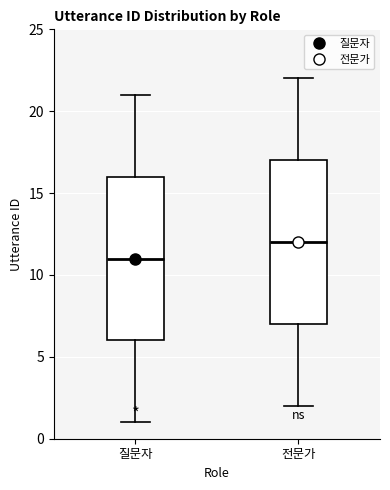

Where is the lower edge of the box for 전문가 on the y-axis? The values are not printed on the chart, so give them approximately, as read against the axis.

7